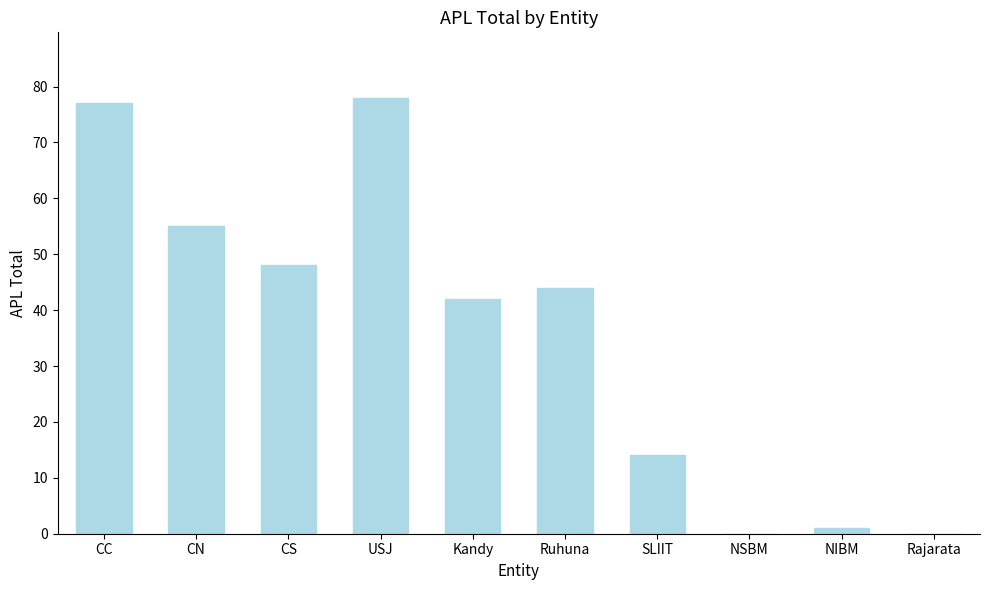

Reading right to left, list all the values displayed in this chart.

0	1	0	14	44	42	78	48	55	77